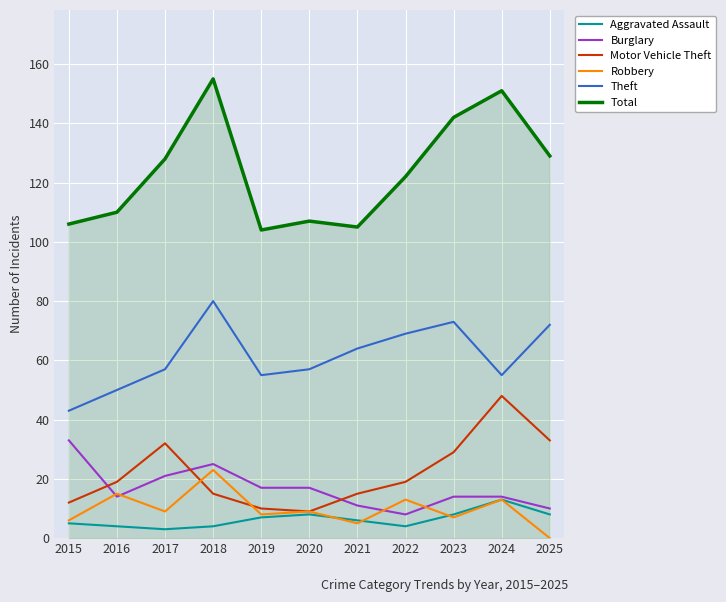

What is the highest value of the Total series?

155